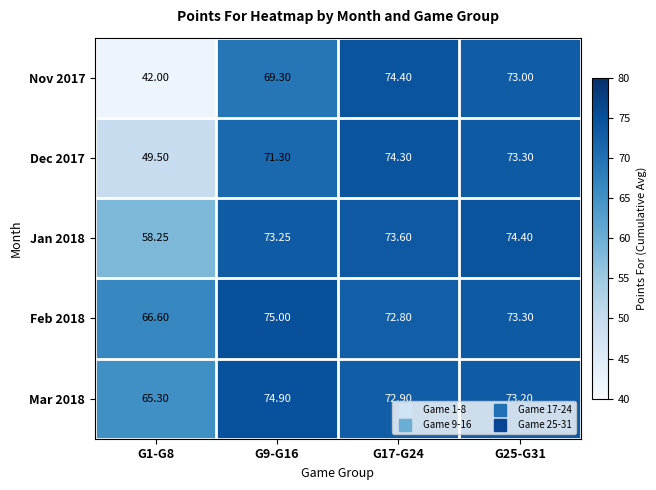

Is the value of Dec 2017 at G25-G31 greater than the value of Nov 2017 at G17-G24?

No